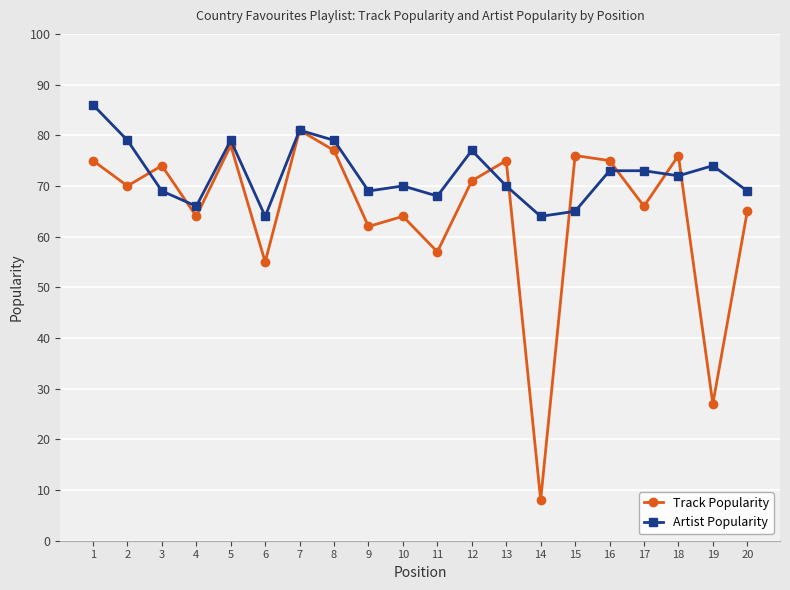

Reading left to right, extract all data points from this chart.

Track Popularity: 75	70	74	64	78	55	81	77	62	64	57	71	75	8	76	75	66	76	27	65
Artist Popularity: 86	79	69	66	79	64	81	79	69	70	68	77	70	64	65	73	73	72	74	69